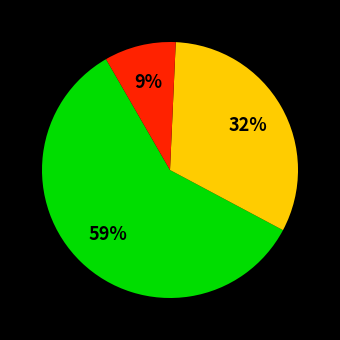

Does any single category account for the majority?

Yes